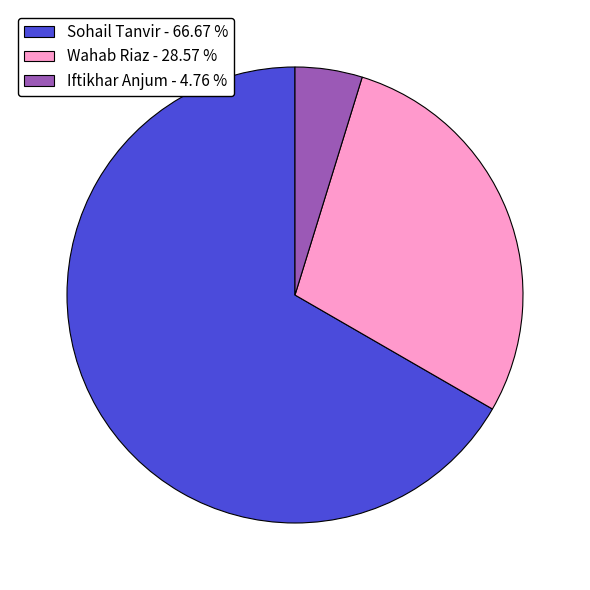

Does Iftikhar Anjum - 4.76 % represent more than half of the total?

No